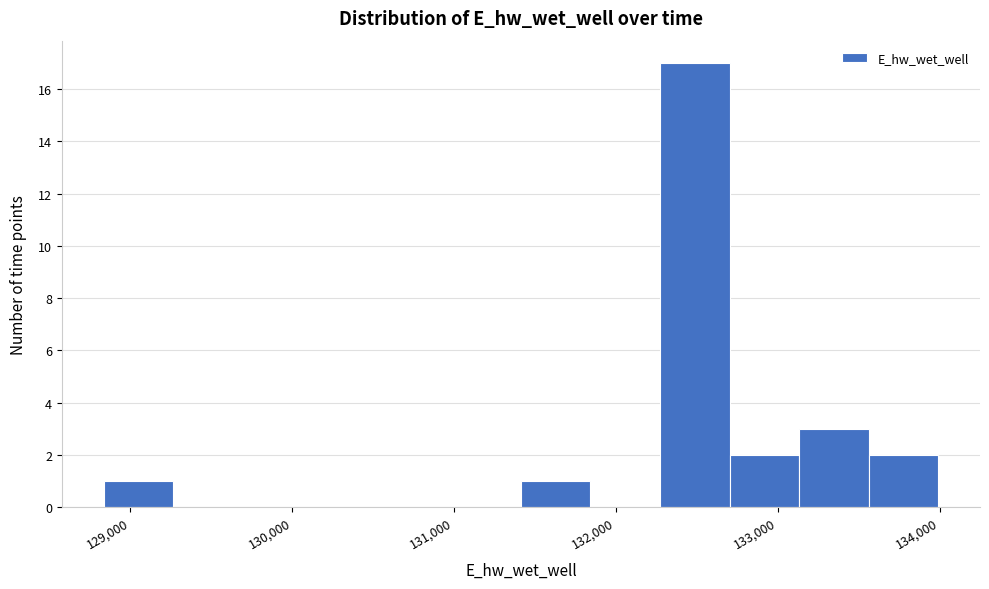

Reading left to right, transcribe this chart: for each bar, give the range it covers on the x-axis and its height. Neither the bar edges nor the heights are printed on the chart, so give them approximately, as read against the axes.

128800 to 129300: 1
129300 to 129700: 0
129700 to 130100: 0
130100 to 130600: 0
130600 to 131000: 0
131000 to 131400: 0
131400 to 131800: 1
131800 to 132300: 0
132300 to 132700: 17
132700 to 133100: 2
133100 to 133600: 3
133600 to 134000: 2